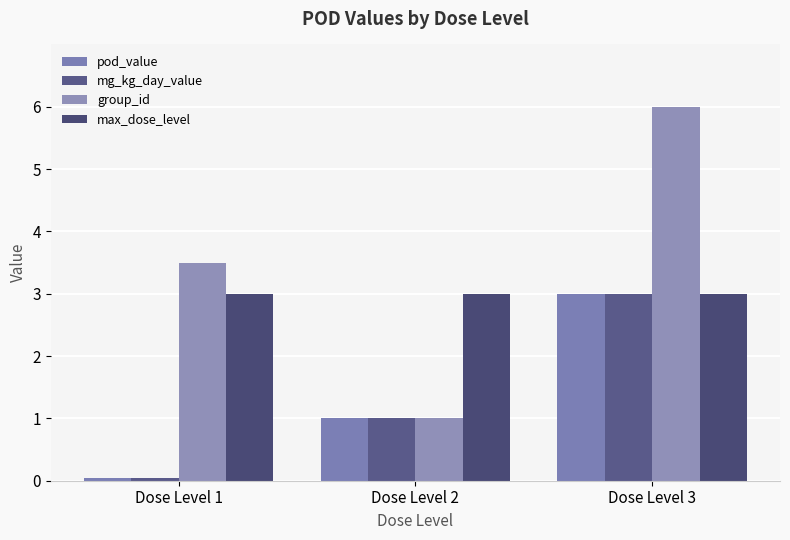

Where does the mg_kg_day_value series first go above 1?

Dose Level 3